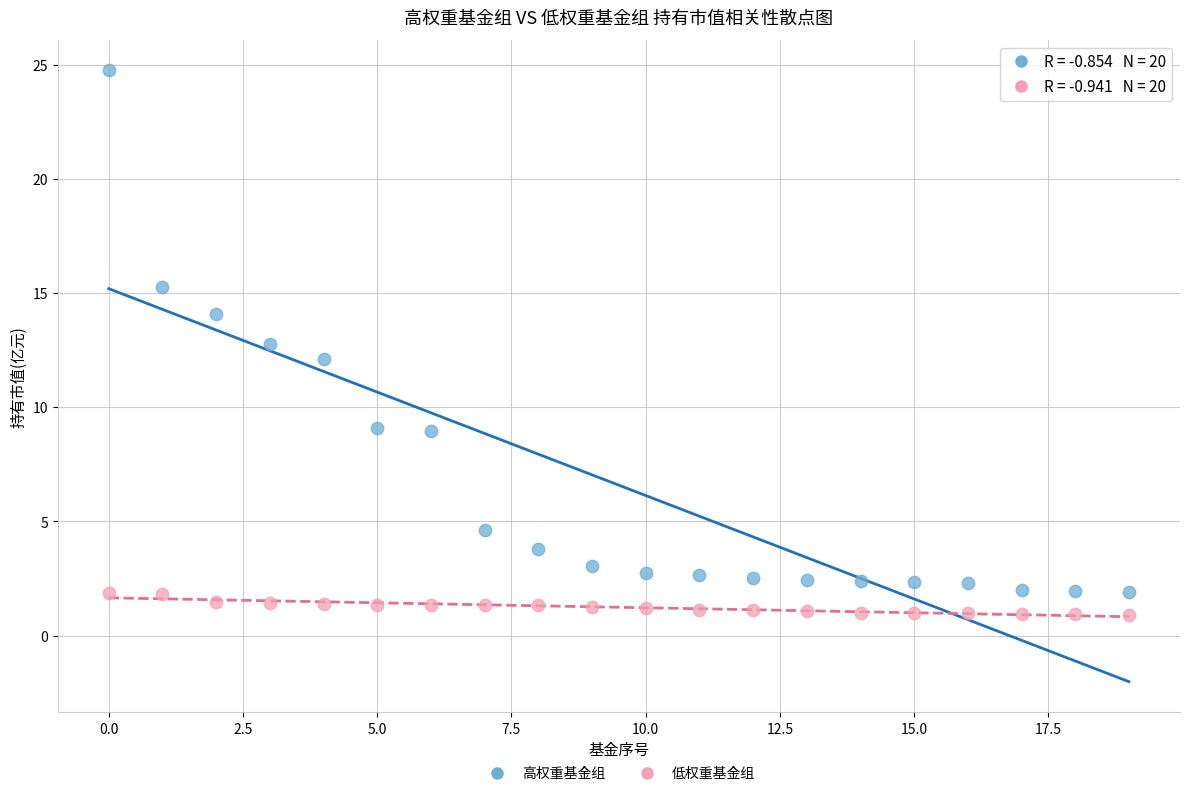

Across all data points, what is the range of Y values (max minus min)?

23.8